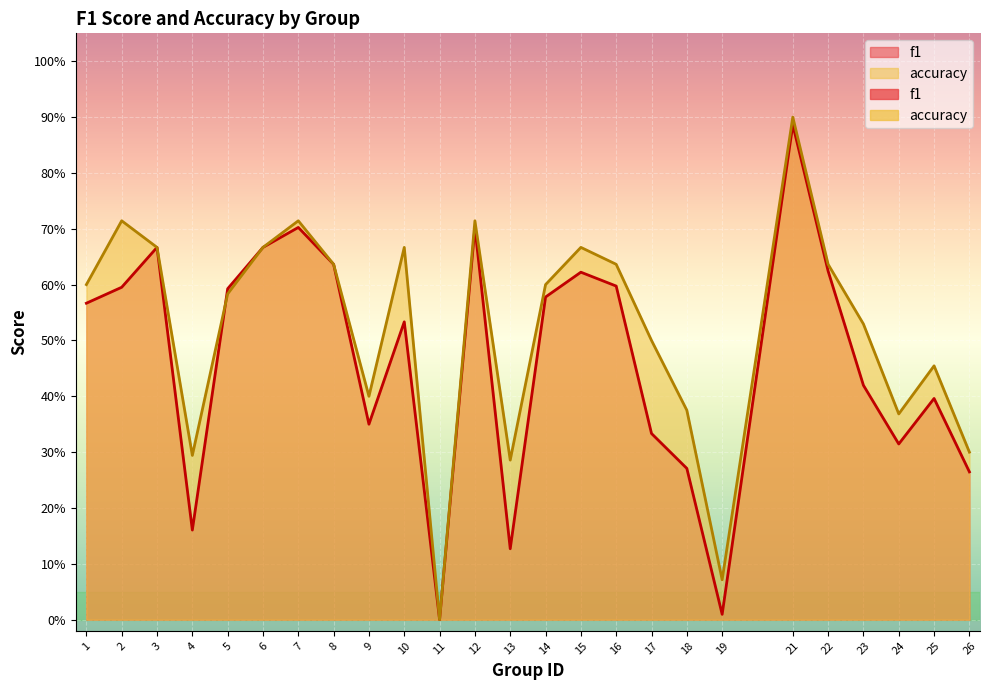

Which series has the widest spread of values?

accuracy